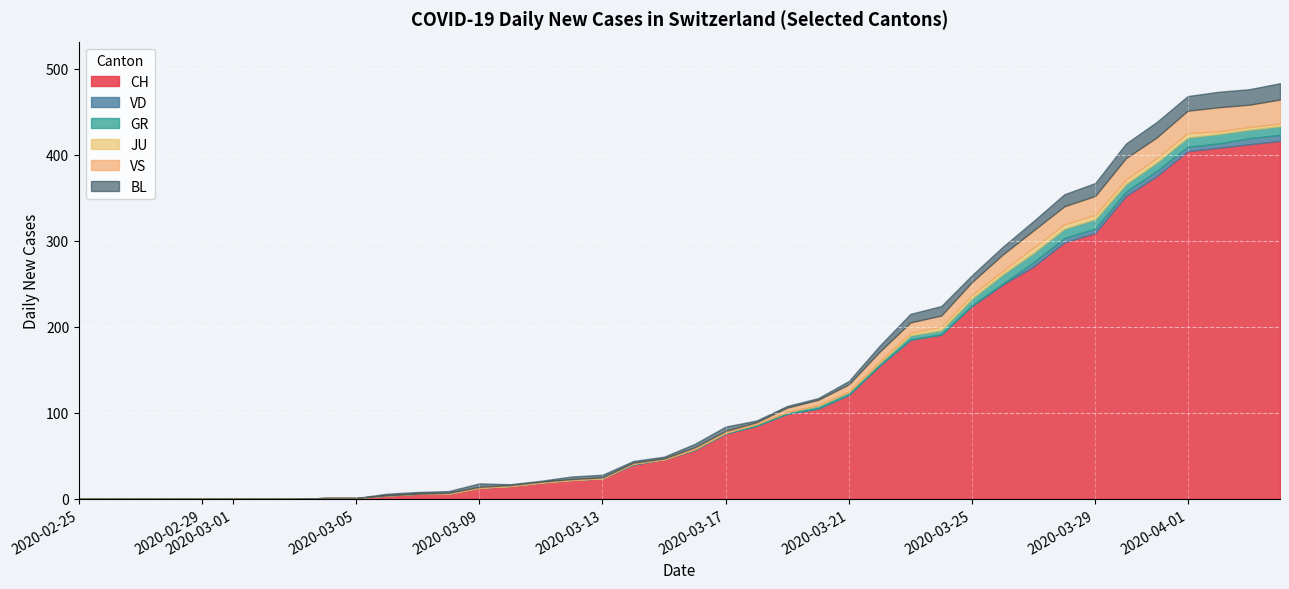

Which series has the largest total across all categories?

CH